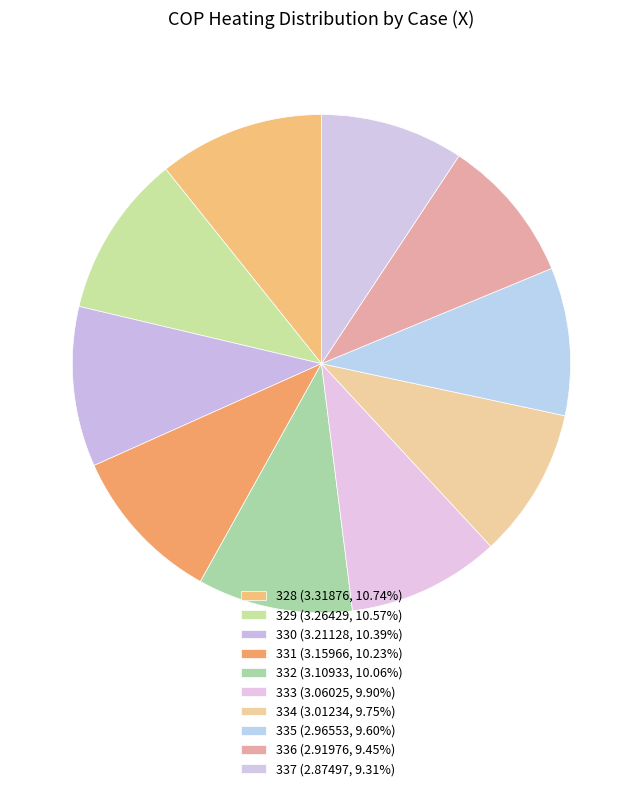

Which category has the smallest portion of the pie?

337